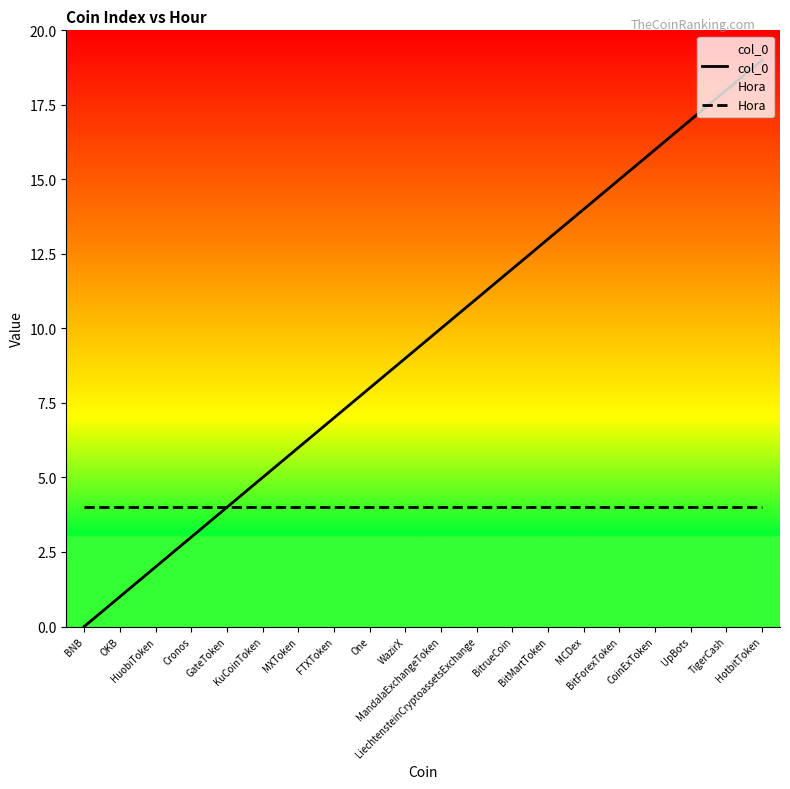

What is the total value across all series at KuCoinToken?

9